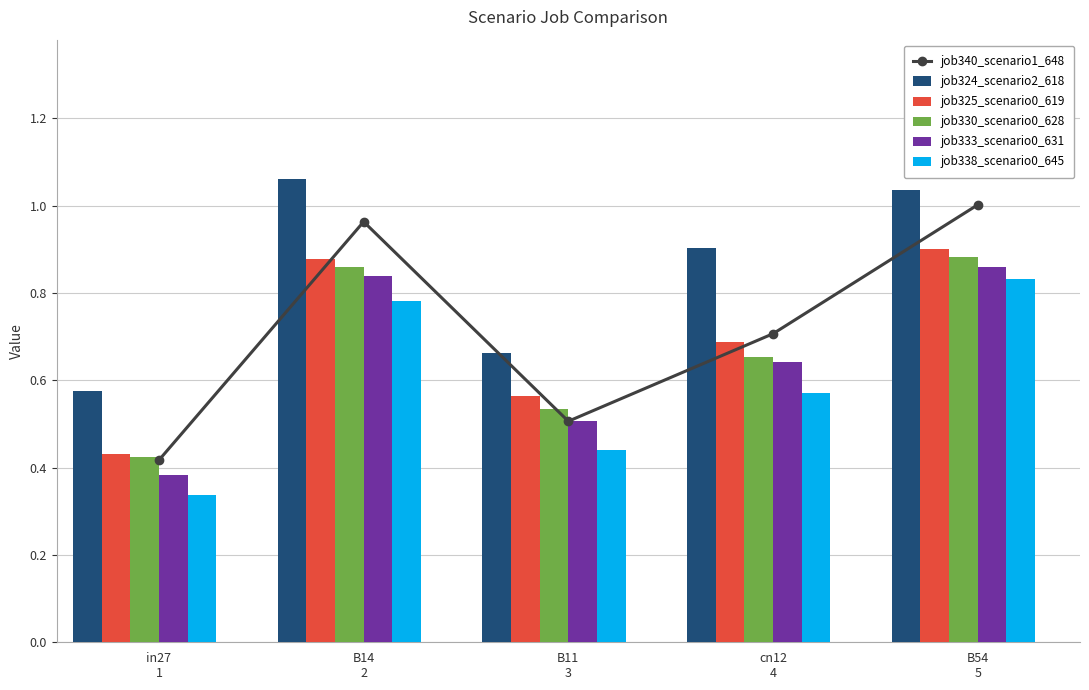

Which series has the widest spread of values?

job340_scenario1_648